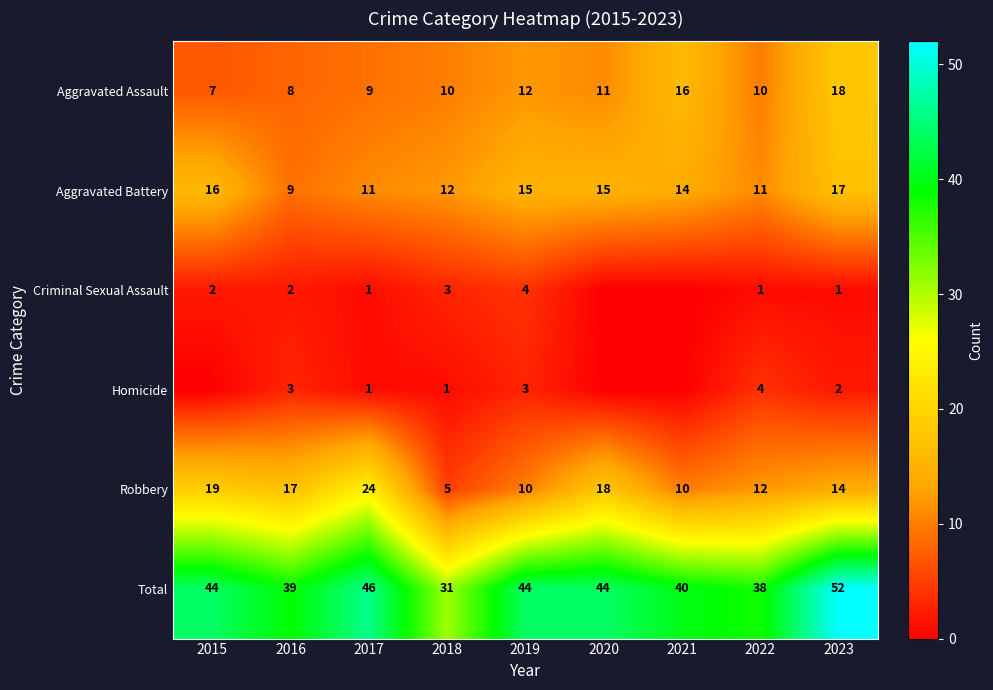

Which series changed the most between 2016 and 2023?

Total